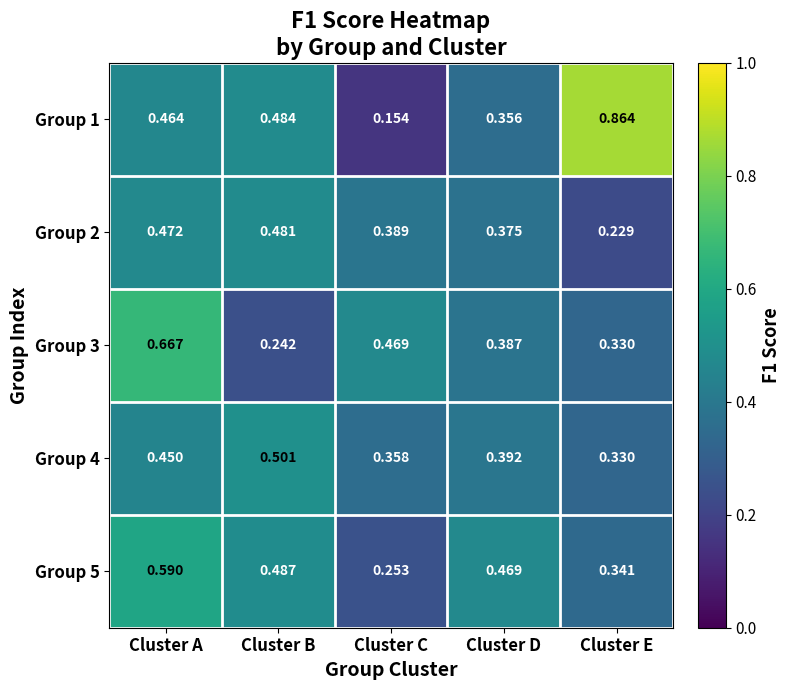

Which category has the lowest value across all series?

Cluster C